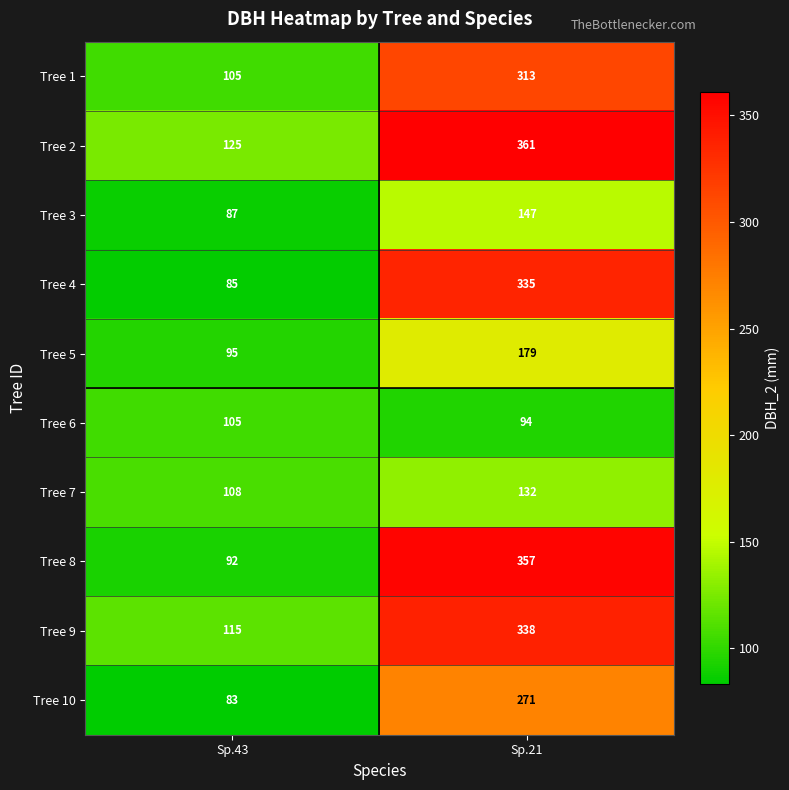

At which category is the sum across all series the highest?

Sp.21